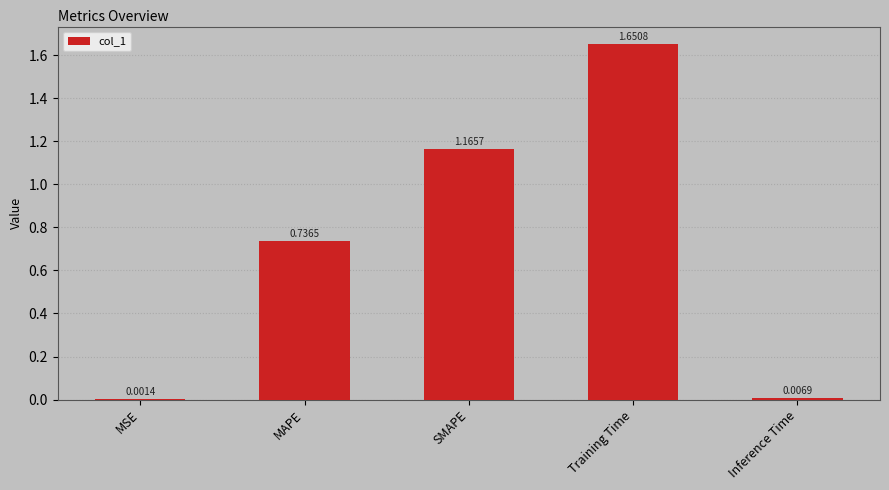

At which category does the chart reach its peak across all series?

Training Time